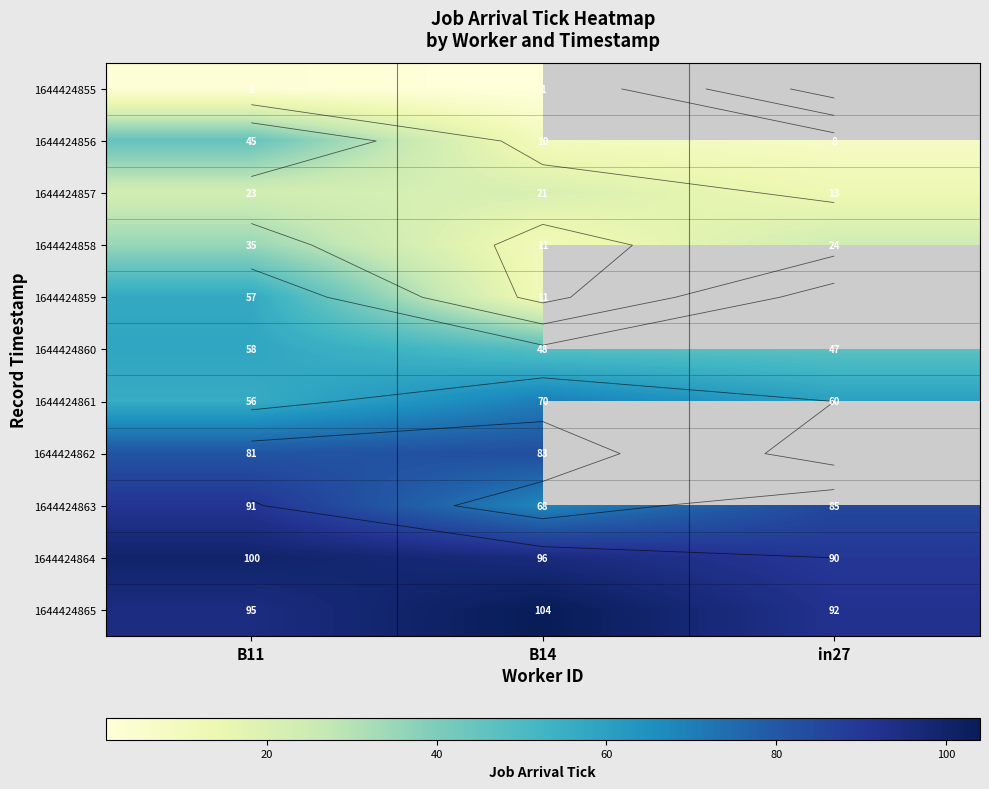

List the series in order of their peak value, lowest first.

1644424855, 1644424857, 1644424858, 1644424856, 1644424859, 1644424860, 1644424861, 1644424862, 1644424863, 1644424864, 1644424865